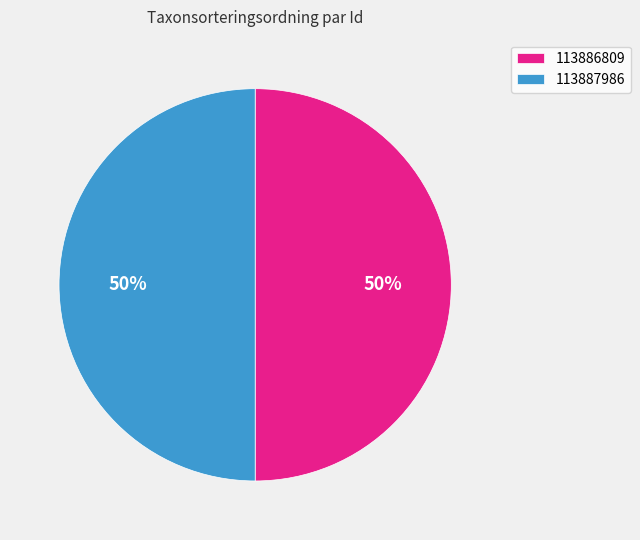

To the nearest percent, what is the average slice percentage?

50%